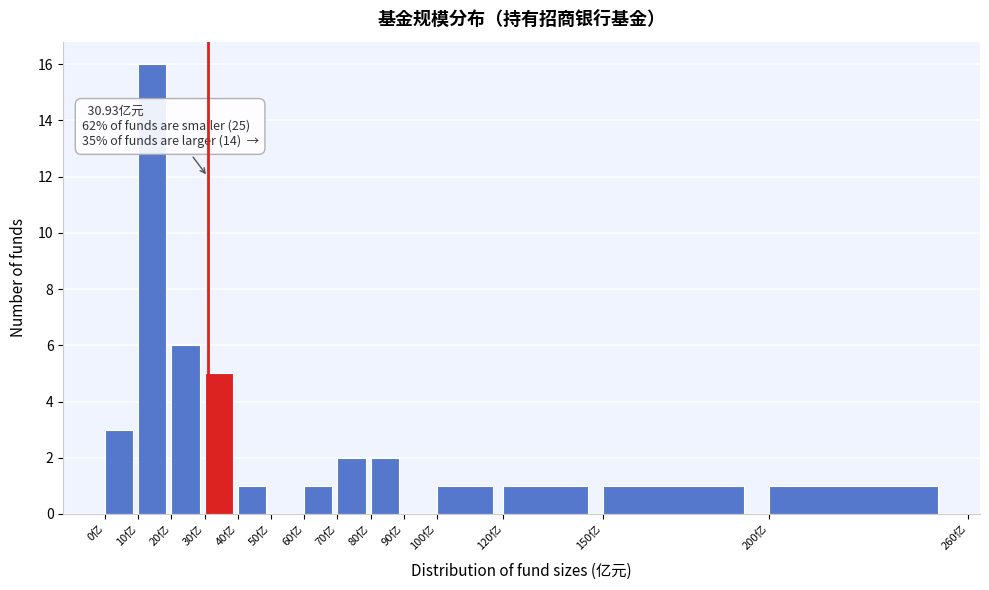

Which range on the x-axis has the tallest bar?

10 to 20